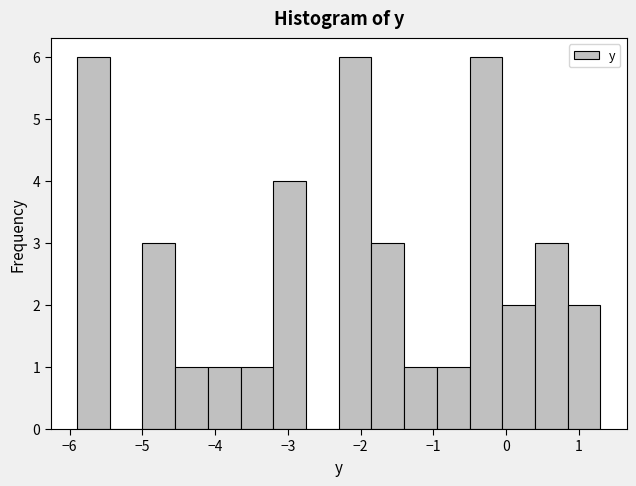

Reading left to right, transcribe this chart: for each bar, give the range it covers on the x-axis and its height. Neither the bar edges nor the heights are printed on the chart, so give them approximately, as read against the axes.

-5.90 to -5.45: 6
-5.45 to -5.00: 0
-5.00 to -4.55: 3
-4.55 to -4.10: 1
-4.10 to -3.65: 1
-3.65 to -3.20: 1
-3.20 to -2.75: 4
-2.75 to -2.30: 0
-2.30 to -1.85: 6
-1.85 to -1.40: 3
-1.40 to -0.95: 1
-0.95 to -0.50: 1
-0.50 to -0.05: 6
-0.05 to 0.40: 2
0.40 to 0.85: 3
0.85 to 1.30: 2